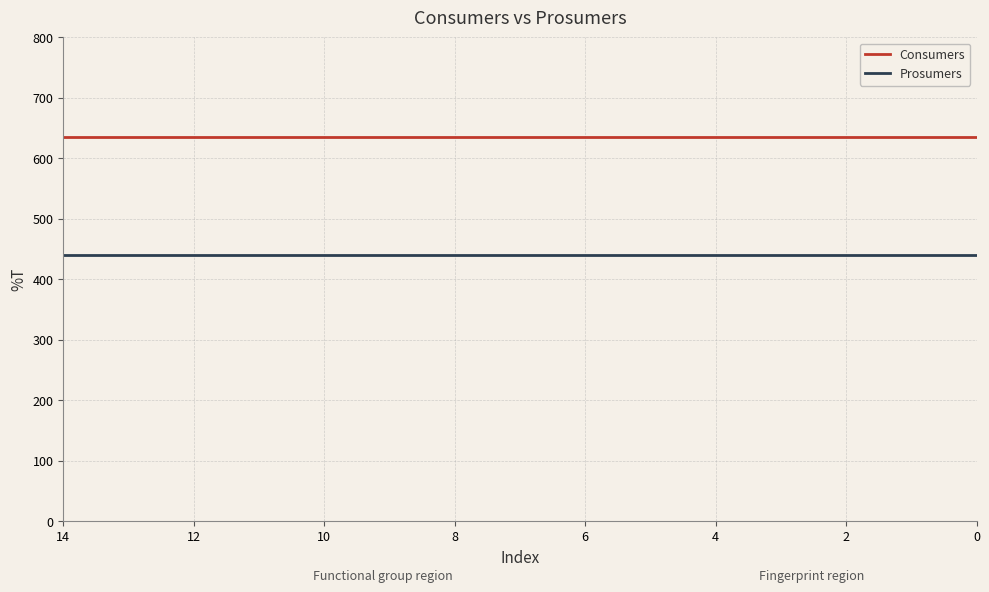

What is the sum of all Prosumers values?

6600